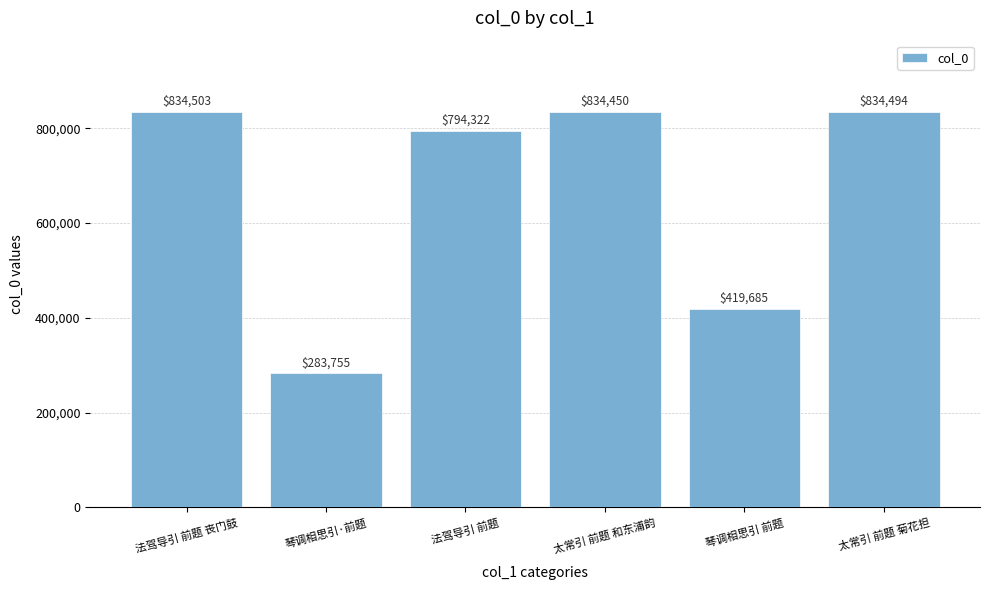

What is the sum of all values?

4001209